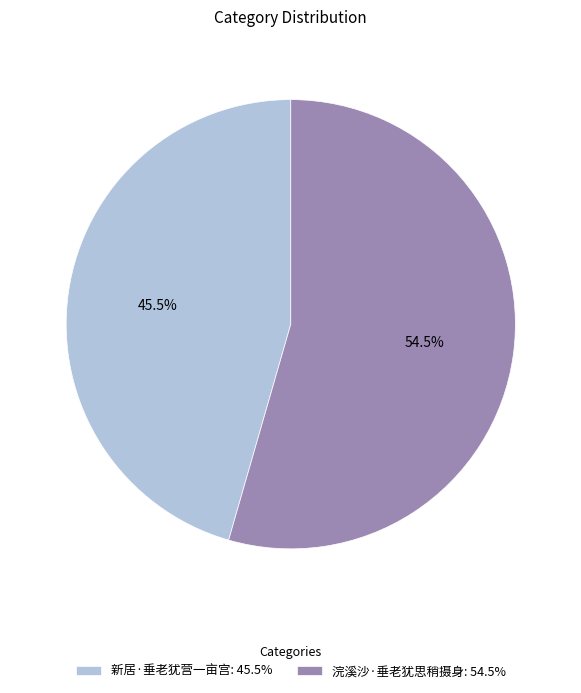

Is it true that 浣溪沙·垂老犹思稍摄身 is 66% of the pie?

False